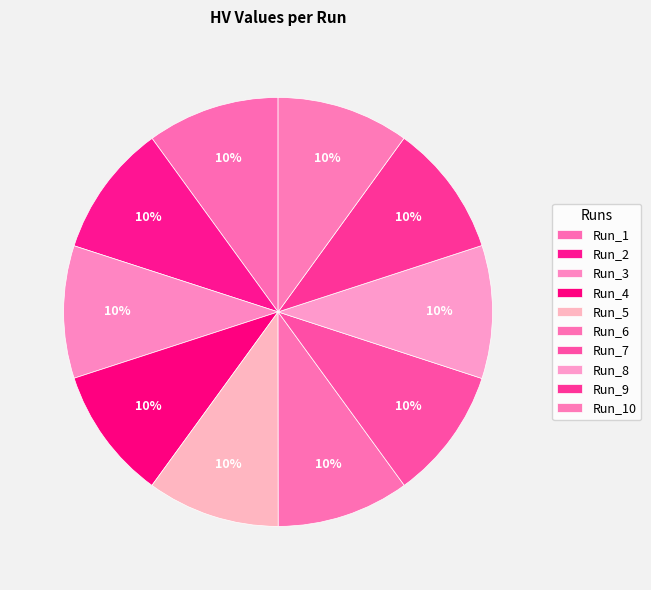

Is it true that Run_7 is 24% of the pie?

False